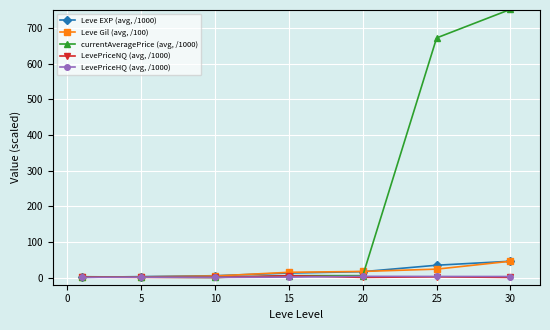

Which series has the largest total across all categories?

currentAveragePrice (avg, /1000)